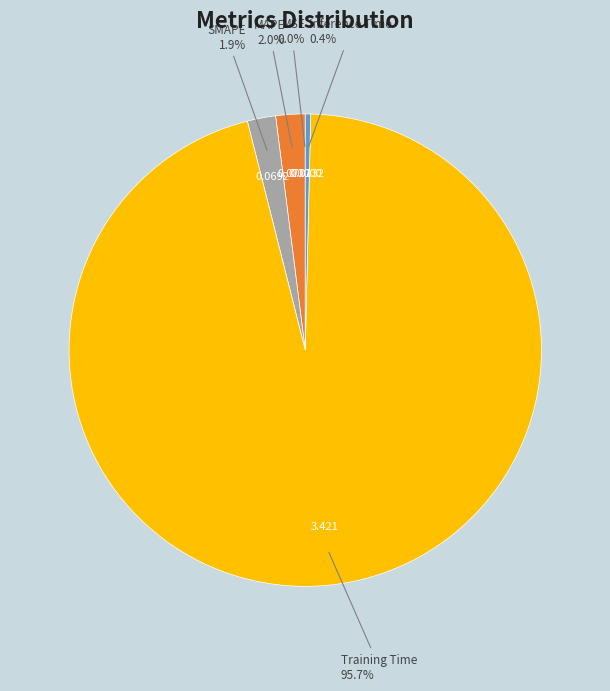

Does any single category account for the majority?

Yes